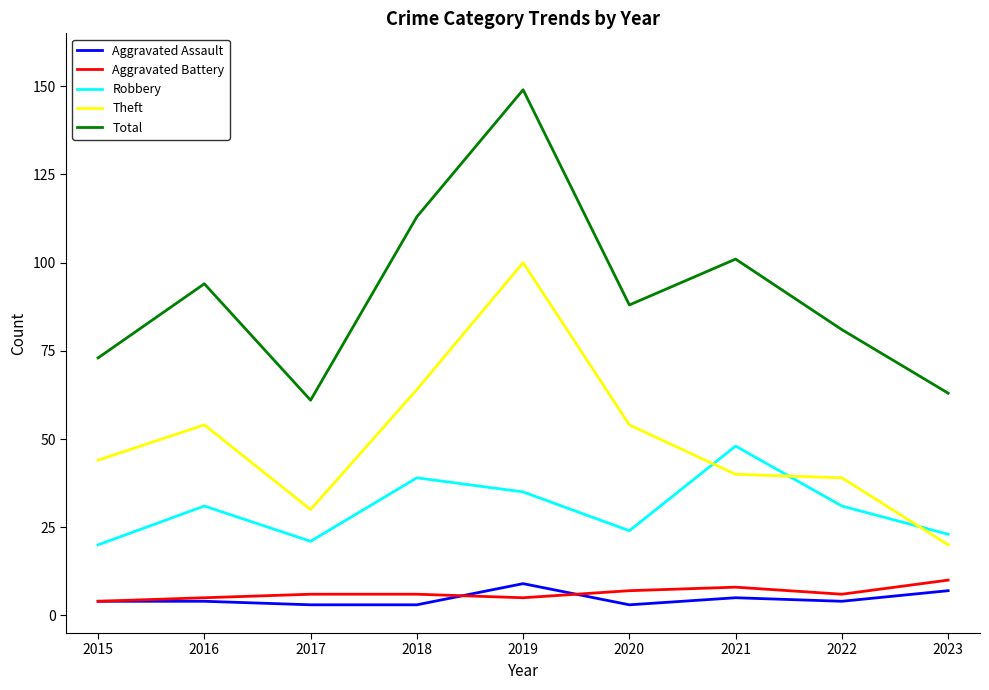

True or false: Total and Theft cross at least once.

False